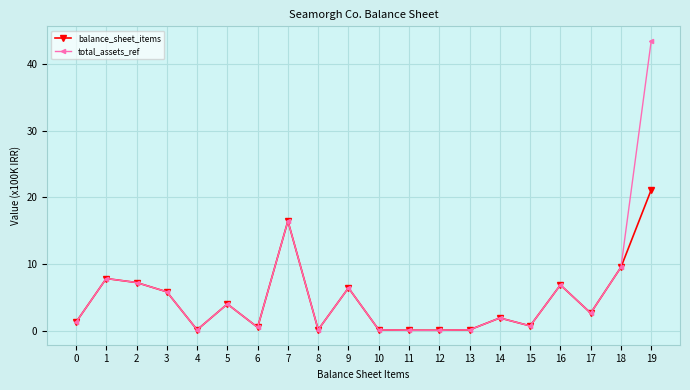

Which series has the largest total across all categories?

total_assets_ref